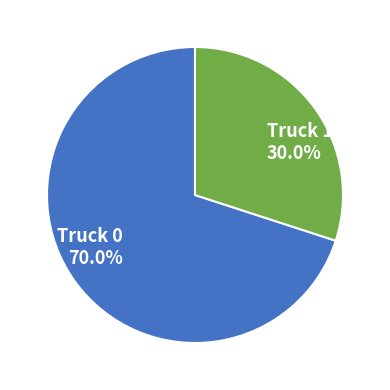

Approximately how many times larger is the value at Truck 1 compared to Truck 0?

0.4